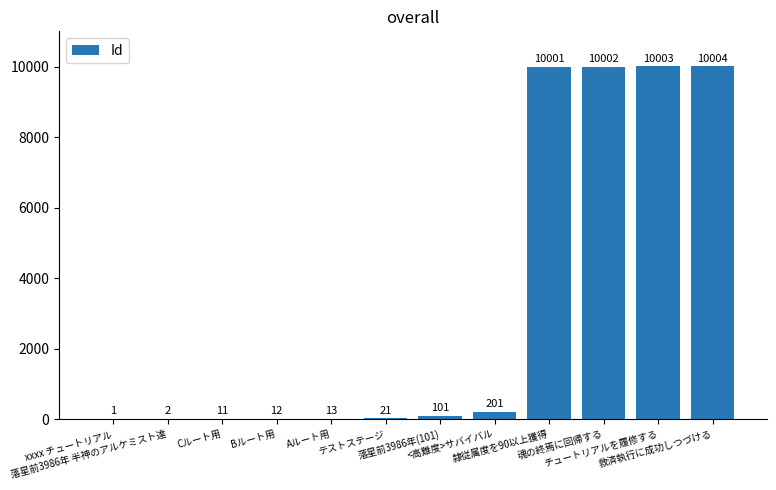

What is the sum of all values?

40372